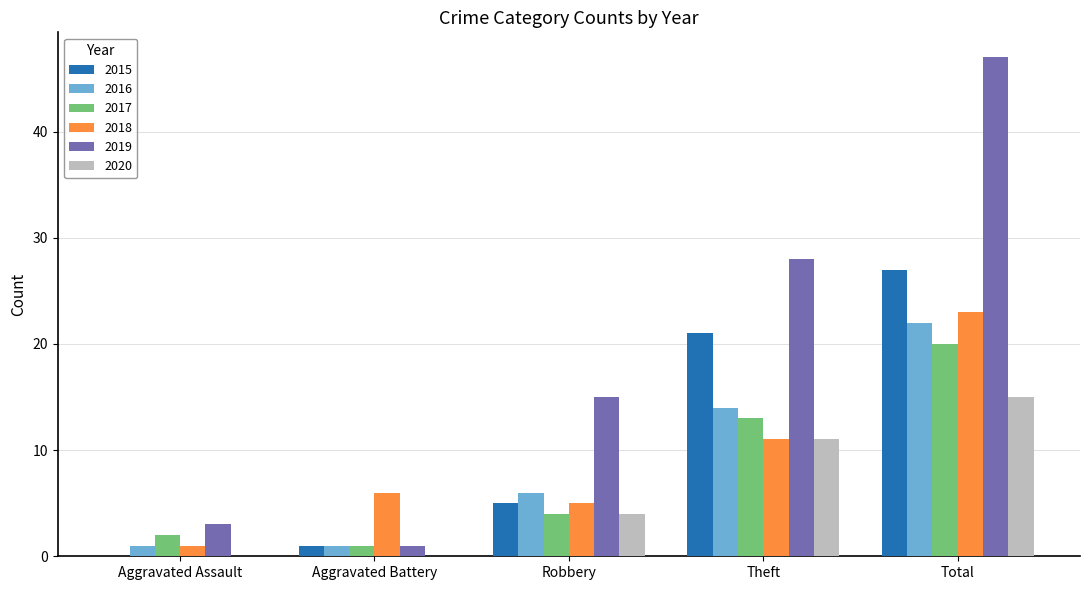

At which category is the sum across all series the highest?

Total